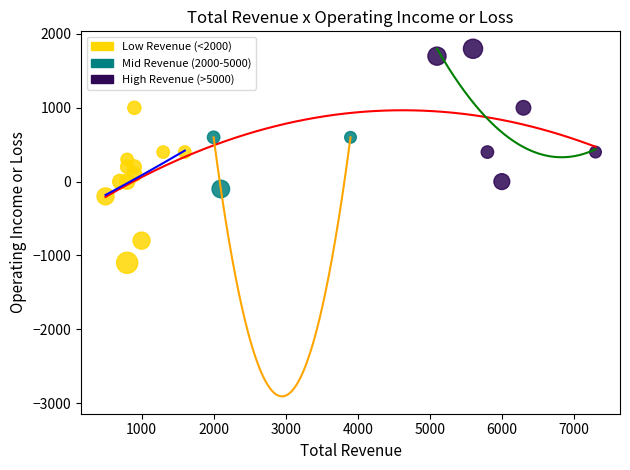

Which series contains the lowest Y value?

Low Revenue (<2000)